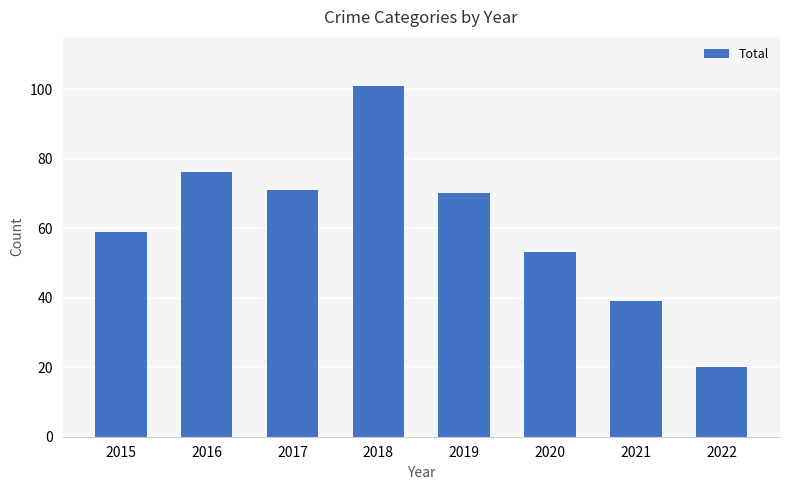

At which category does the chart reach its minimum across all series?

2022